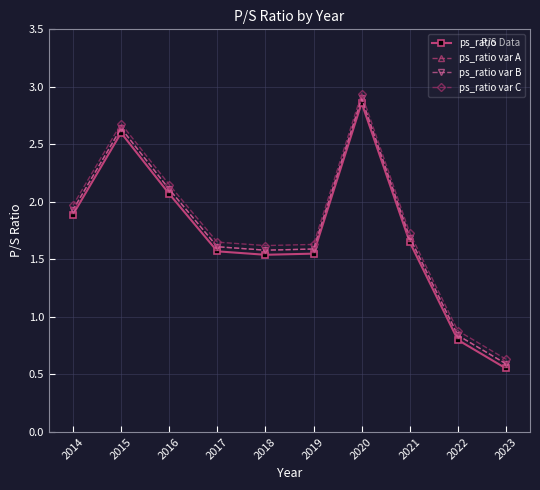

What is the sum of all ps_ratio var C values?

17.9